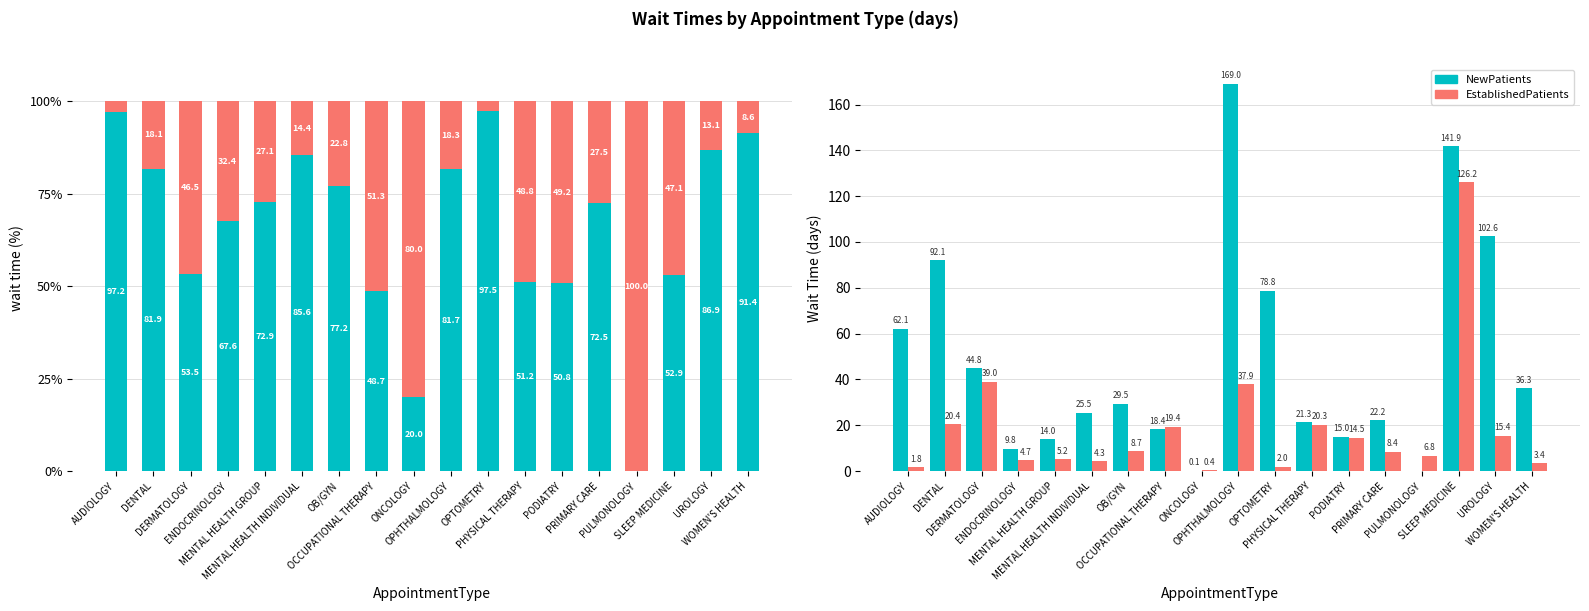

Reading left to right, transcribe all the data shown in this chart.

NewPatients: 62.1	92.1	44.8	9.8	14.0	25.5	29.5	18.4	0.1	169.0	78.8	21.3	15.0	22.2	0.0	141.9	102.6	36.3
EstablishedPatients: 1.8	20.4	39.0	4.7	5.2	4.3	8.7	19.4	0.4	37.9	2.0	20.3	14.5	8.4	6.8	126.2	15.4	3.4